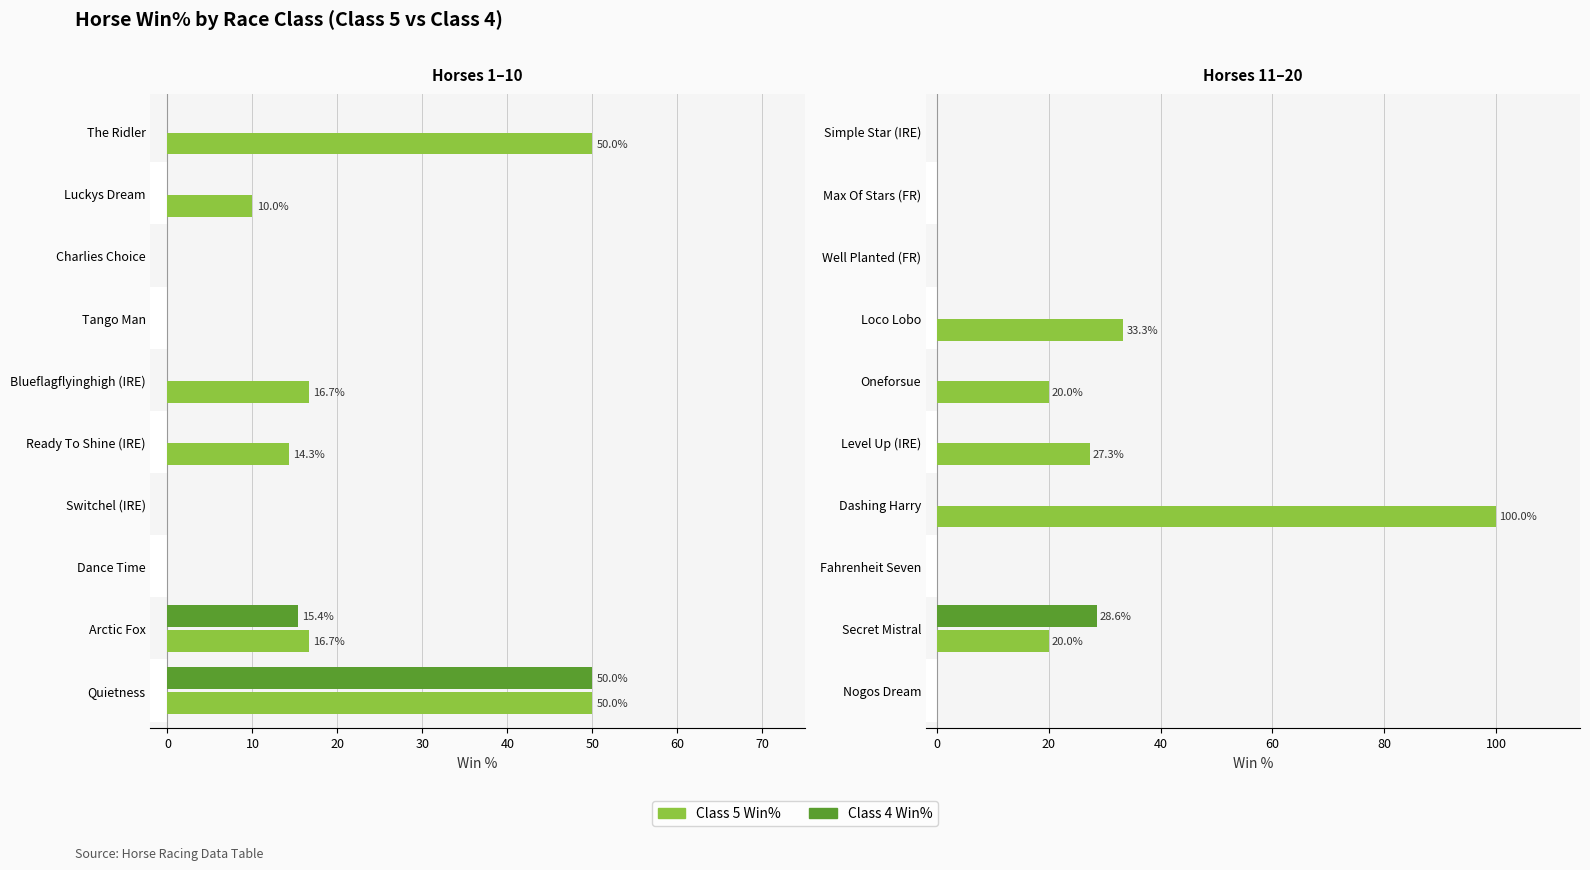

Is the value of Class 4 Win% at Loco Lobo greater than the value of Class 5 Win% at Simple Star (IRE)?

No